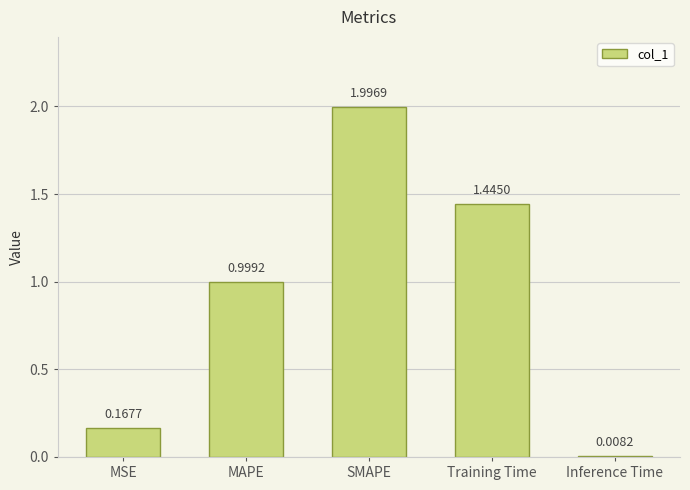

What is the label of the 4th bar from the left?

Training Time